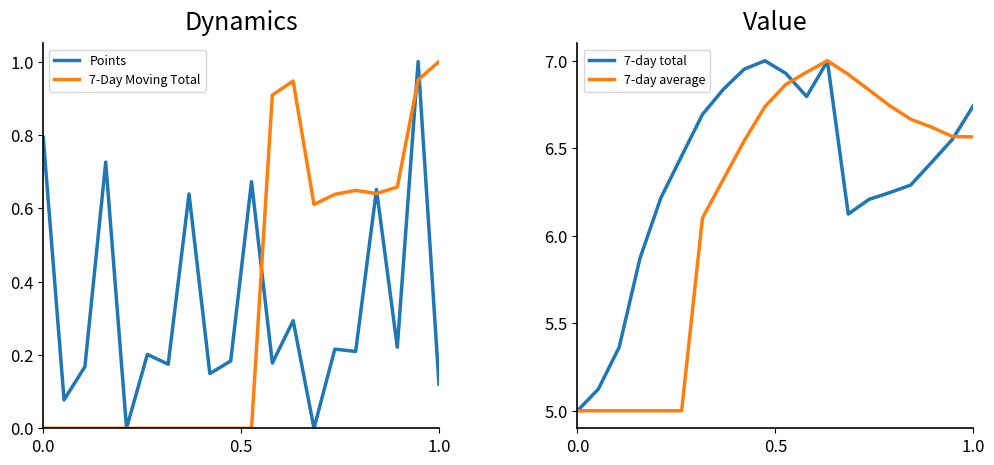

What is the value of the Points point at the 3rd from the left?

0.2